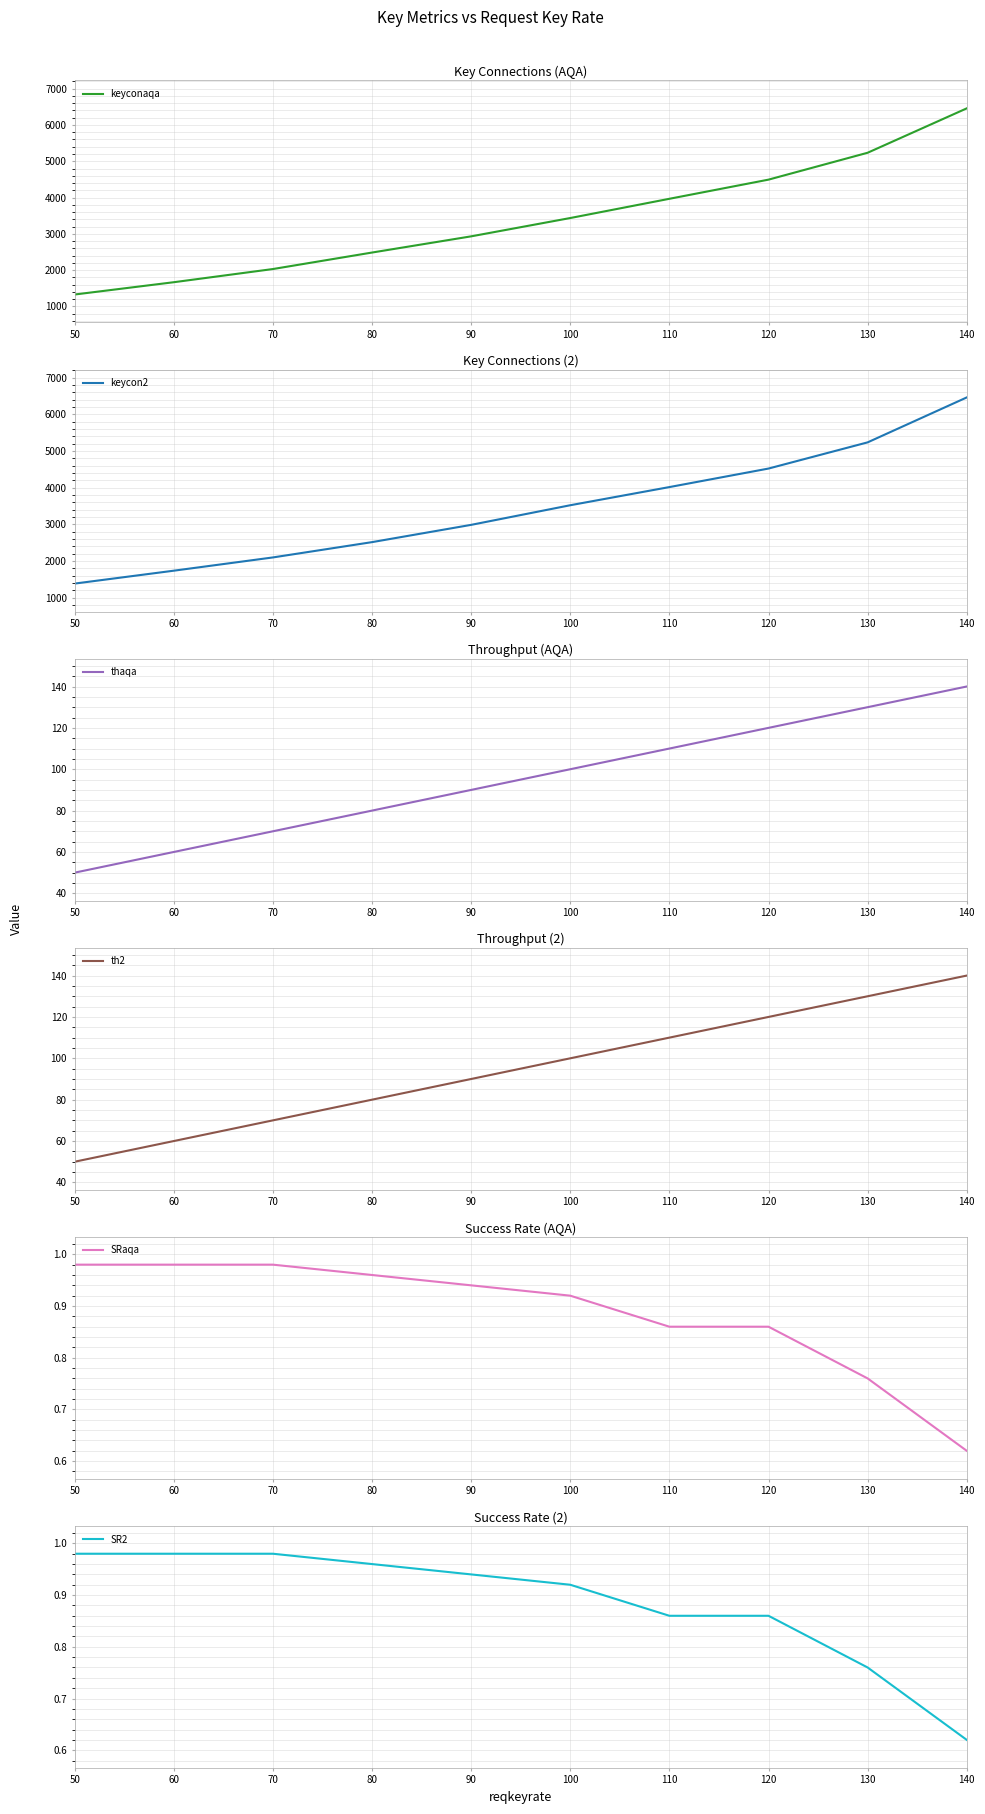

What is the value of the thaqa point at the 3rd from the left?

70.0